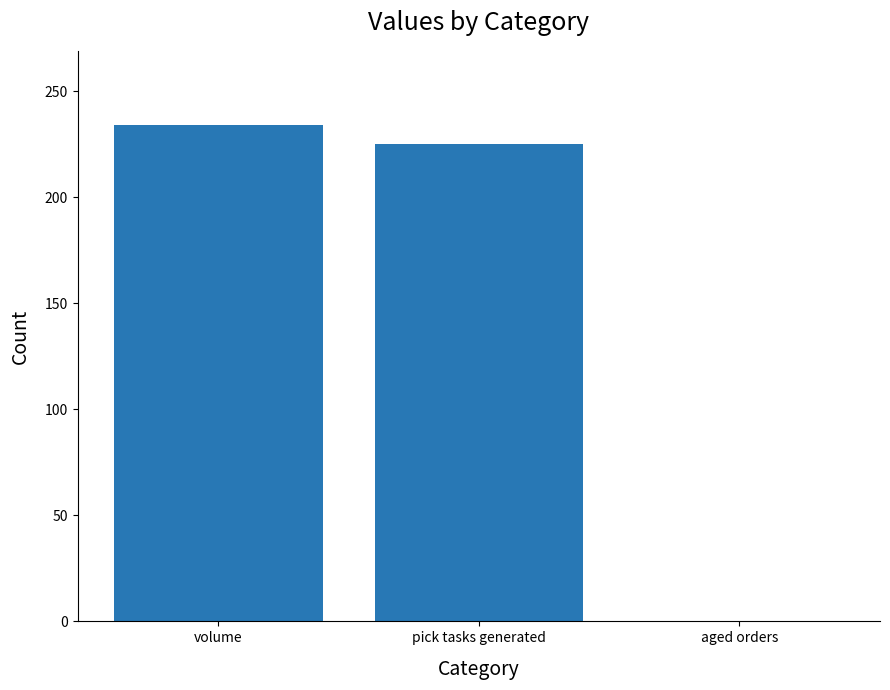

Reading left to right, list all the values displayed in this chart.

volume=234	pick tasks generated=225	aged orders=0